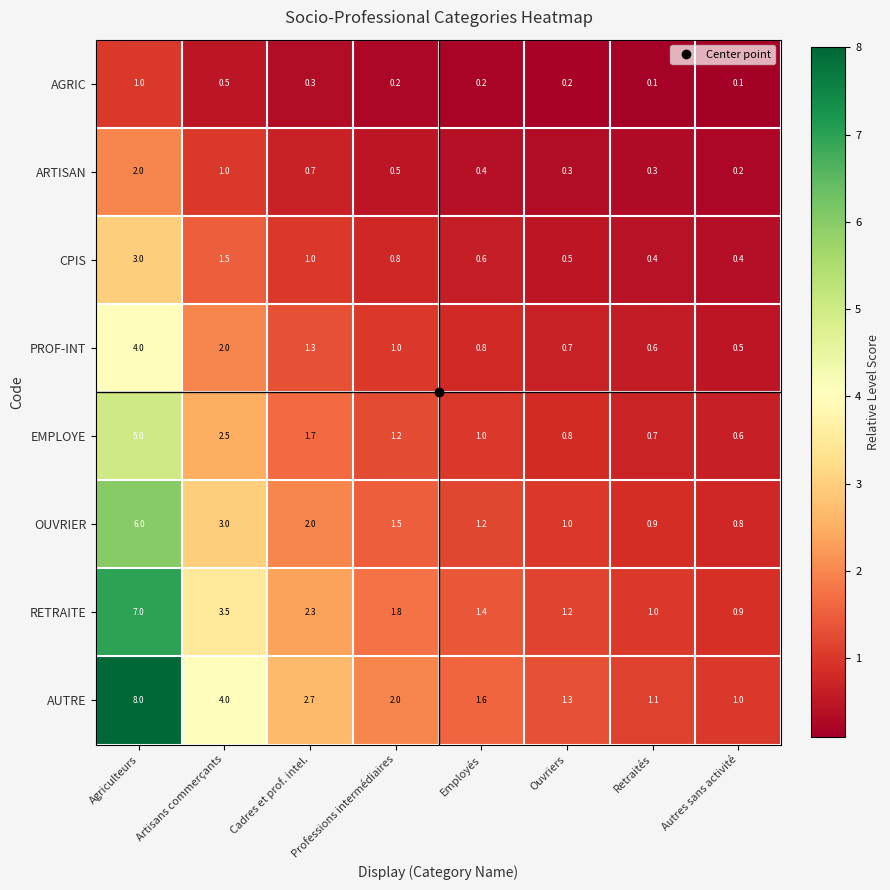

What is the sum of all OUVRIER values?

16.4